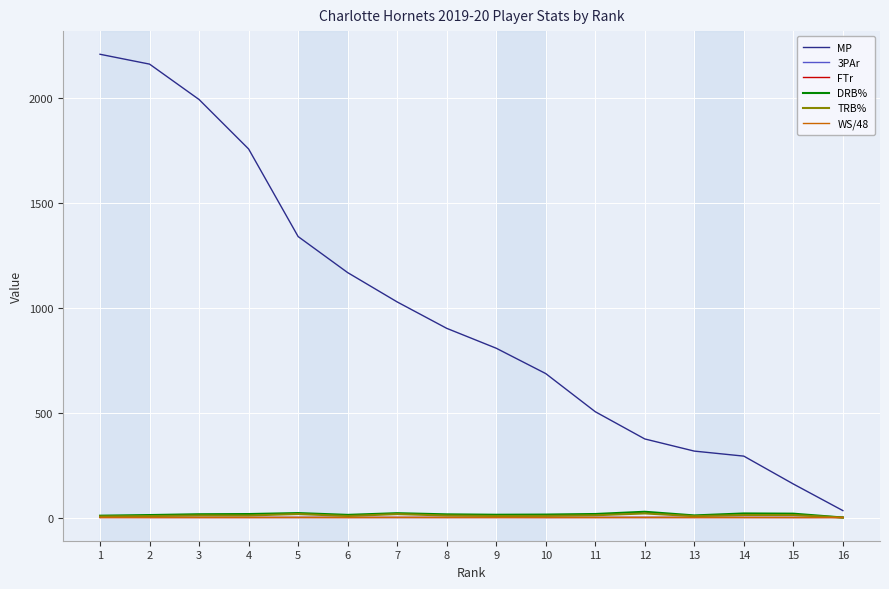

What is the sum of all FTr values?

4.2